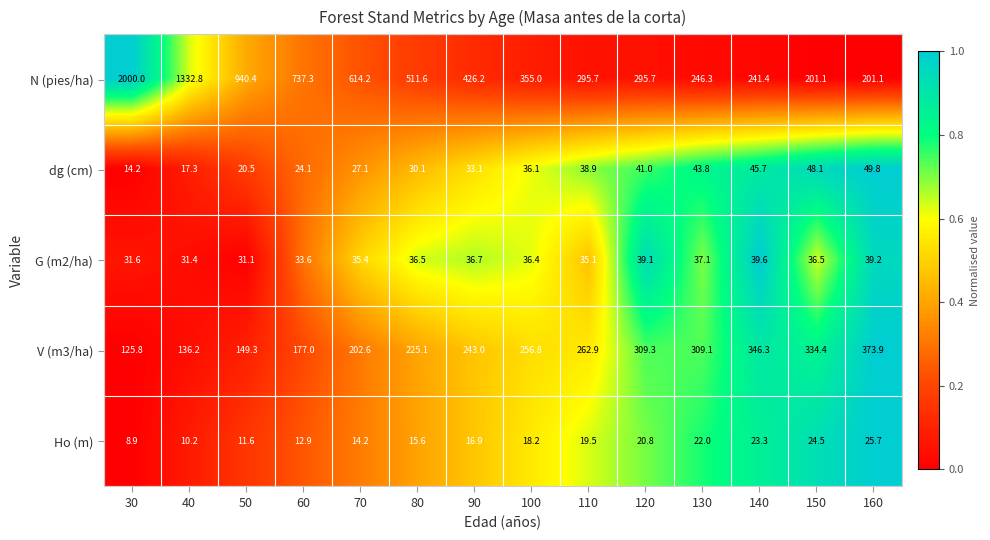

What is the greatest value displayed?

2000.0